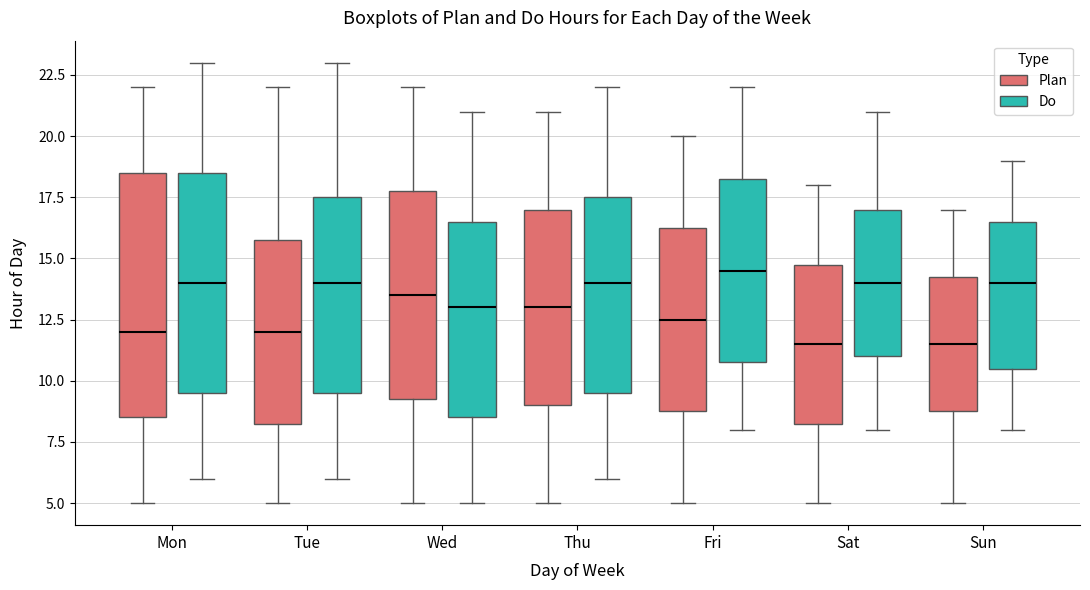

Where is the upper edge of the box for Tue (Do) on the y-axis? The values are not printed on the chart, so give them approximately, as read against the axis.

17.5